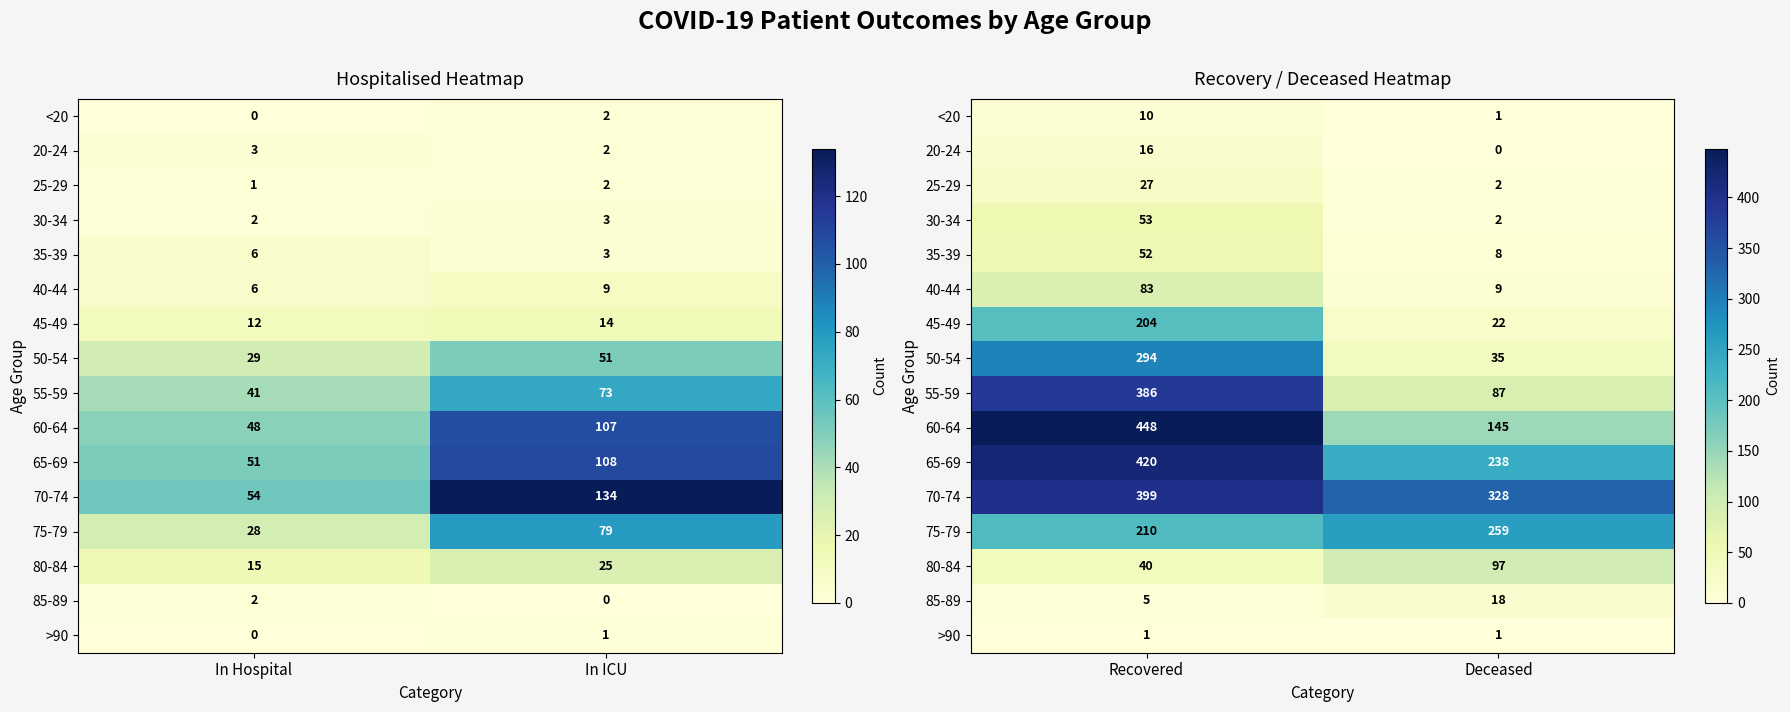

Which series has the largest total across all categories?

70-74